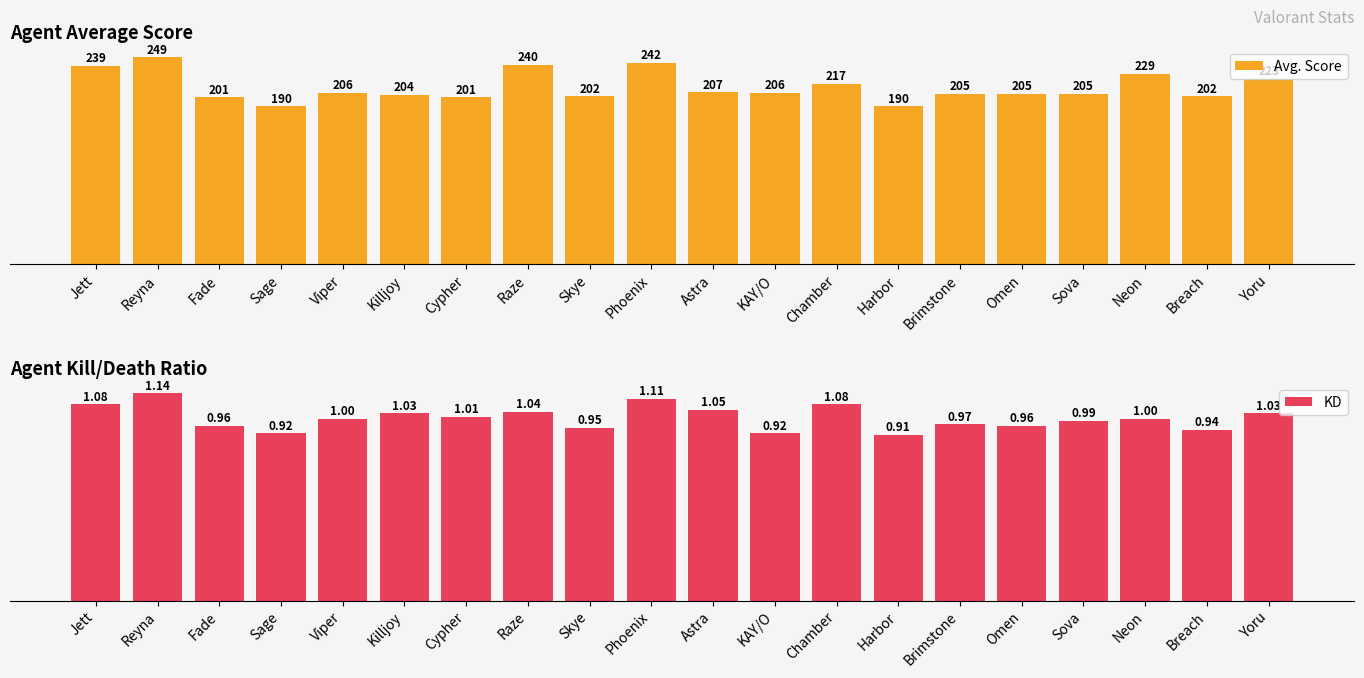

What is the value of the Avg. Score bar at the 8th from the left?

240.0